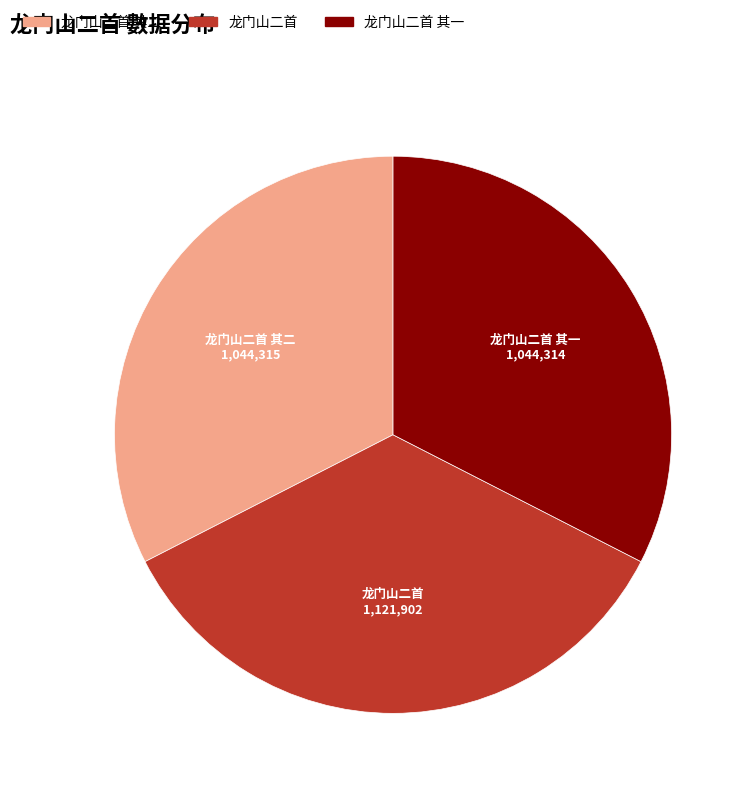

Is there any slice that represents more than half of the pie?

No